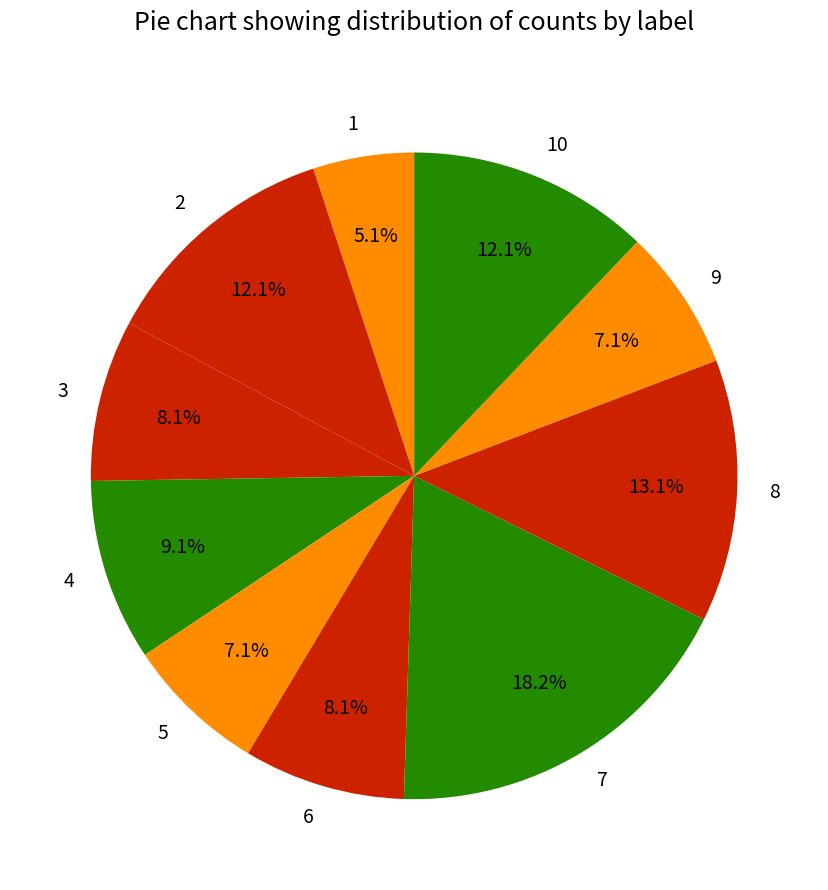

Which has a higher value, 10 or 9?

10